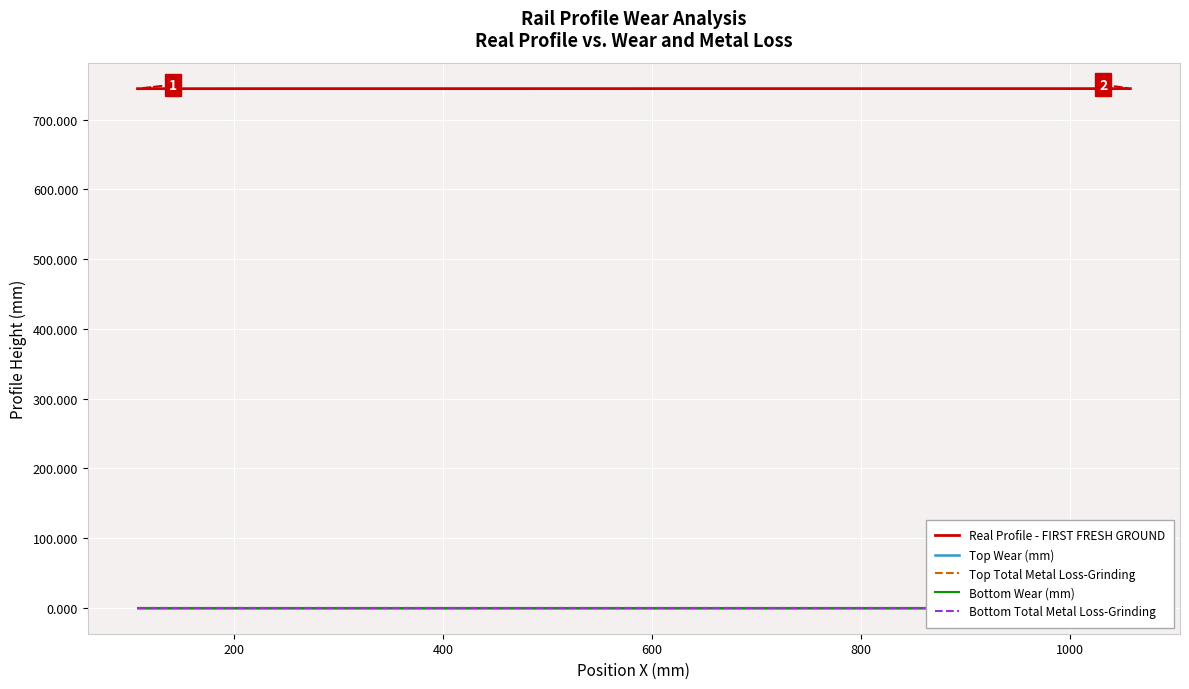

What is the difference between the second highest and minimum values in the Real Profile - FIRST FRESH GROUND series?

0.1